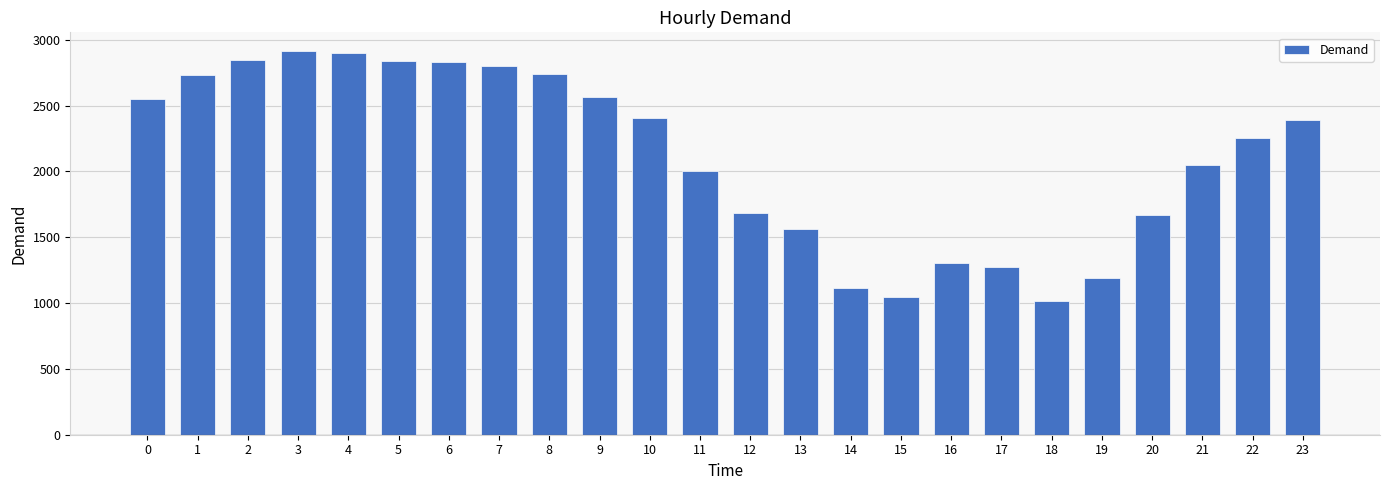

Between 7 and 15, which is larger?

7